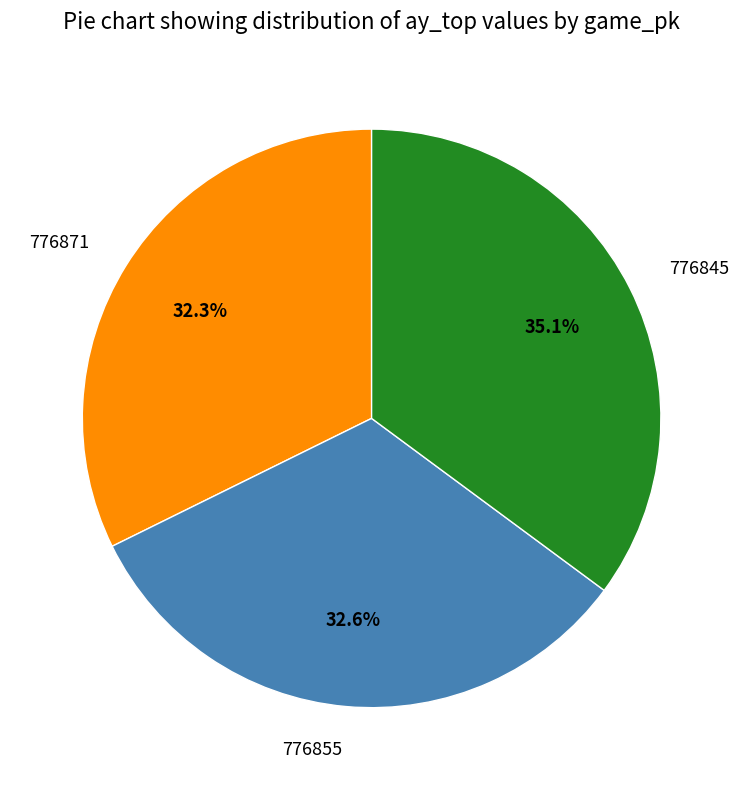

To the nearest percent, what portion does 776855 represent?

33%